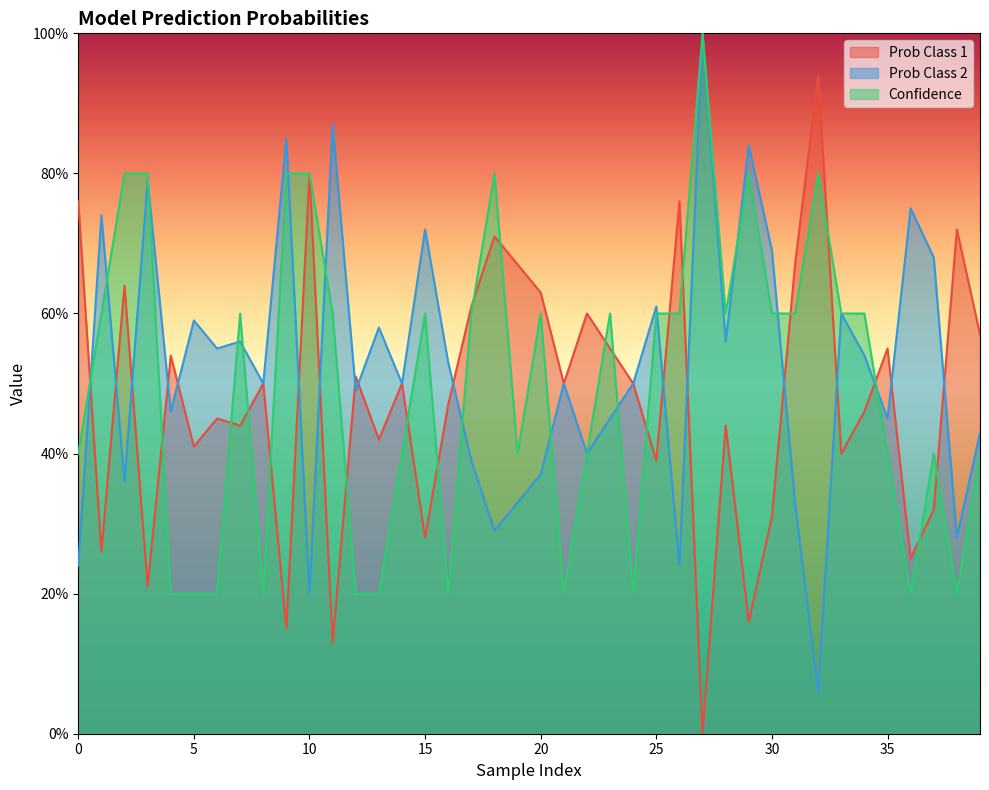

How many series are shown in this chart?

3